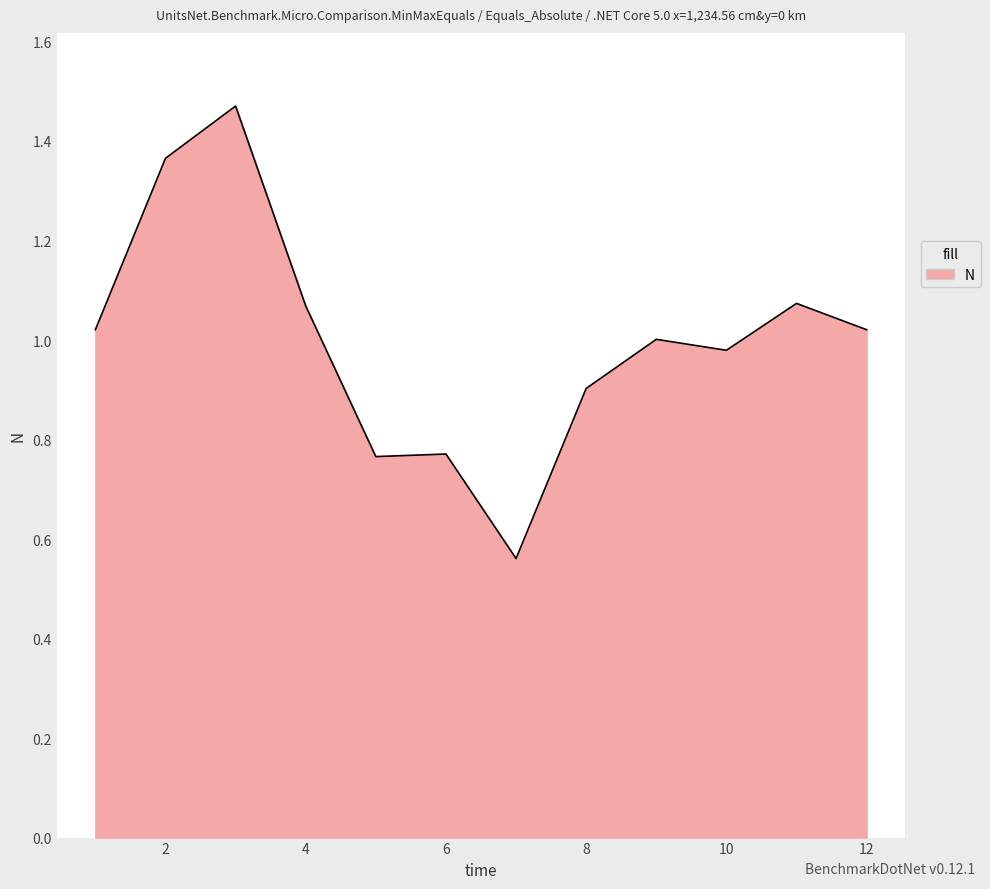

What is the difference between the maximum and minimum values?

0.9